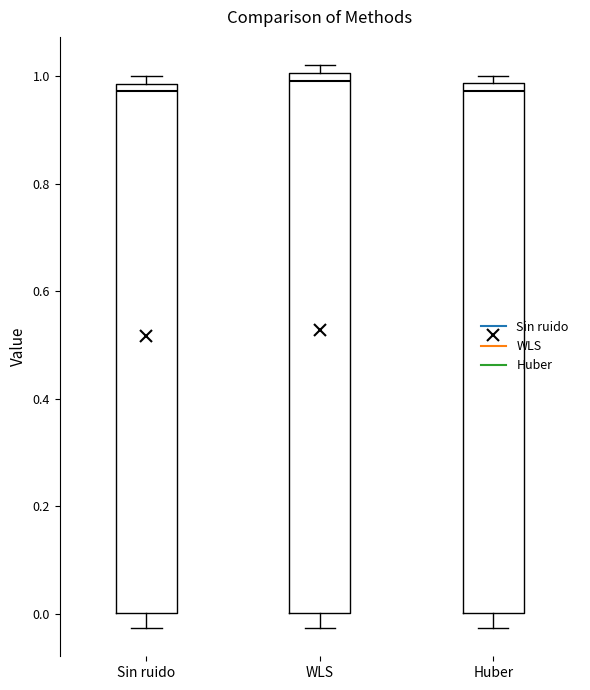

Where does the lower whisker of the box for WLS end on the y-axis? The values are not printed on the chart, so give them approximately, as read against the axis.

-0.02